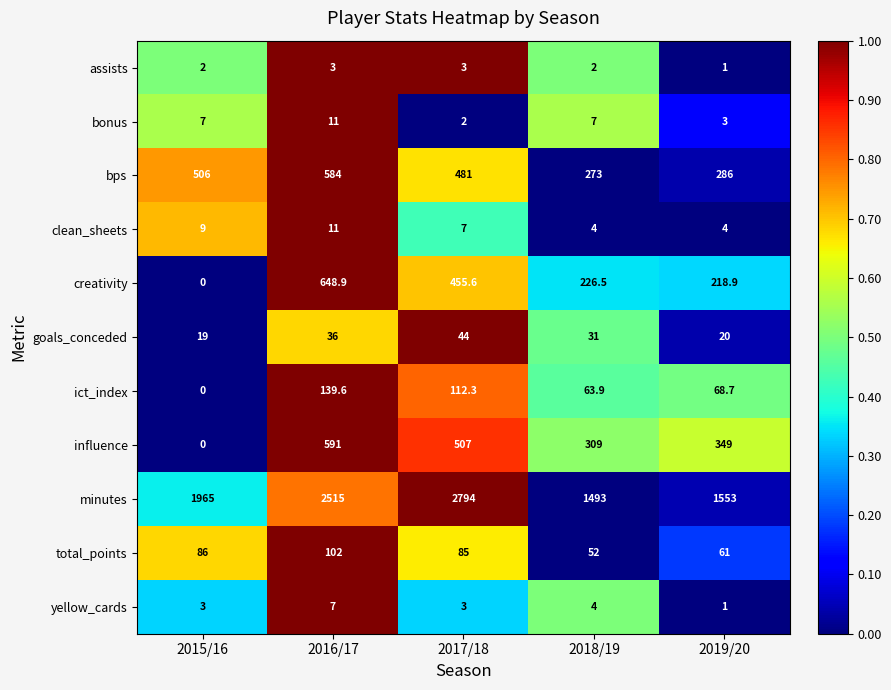

Which series has the largest total across all categories?

minutes